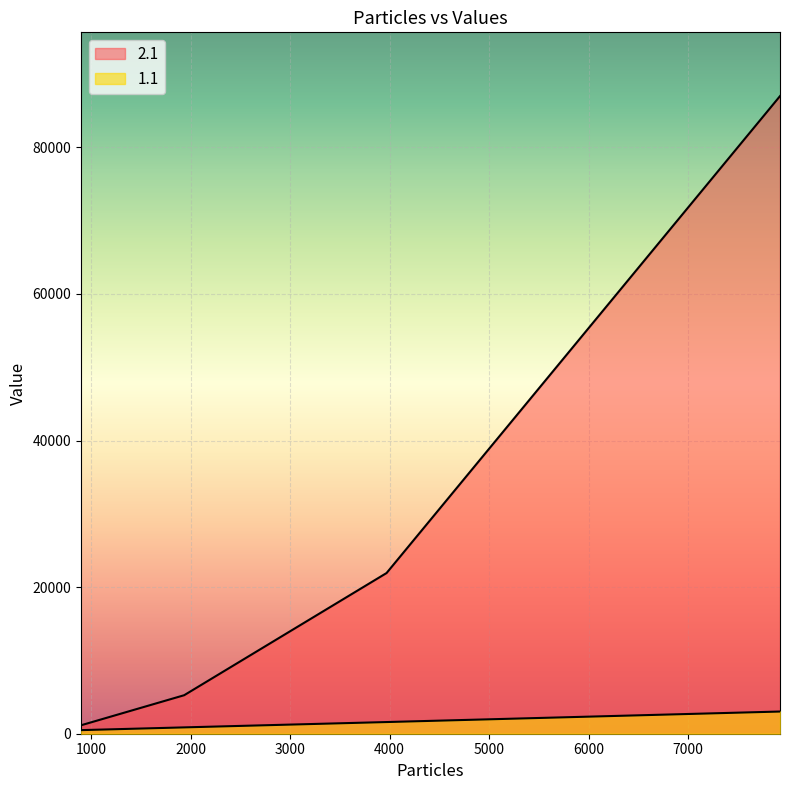

What is the average value of the 1.1 series?

1493